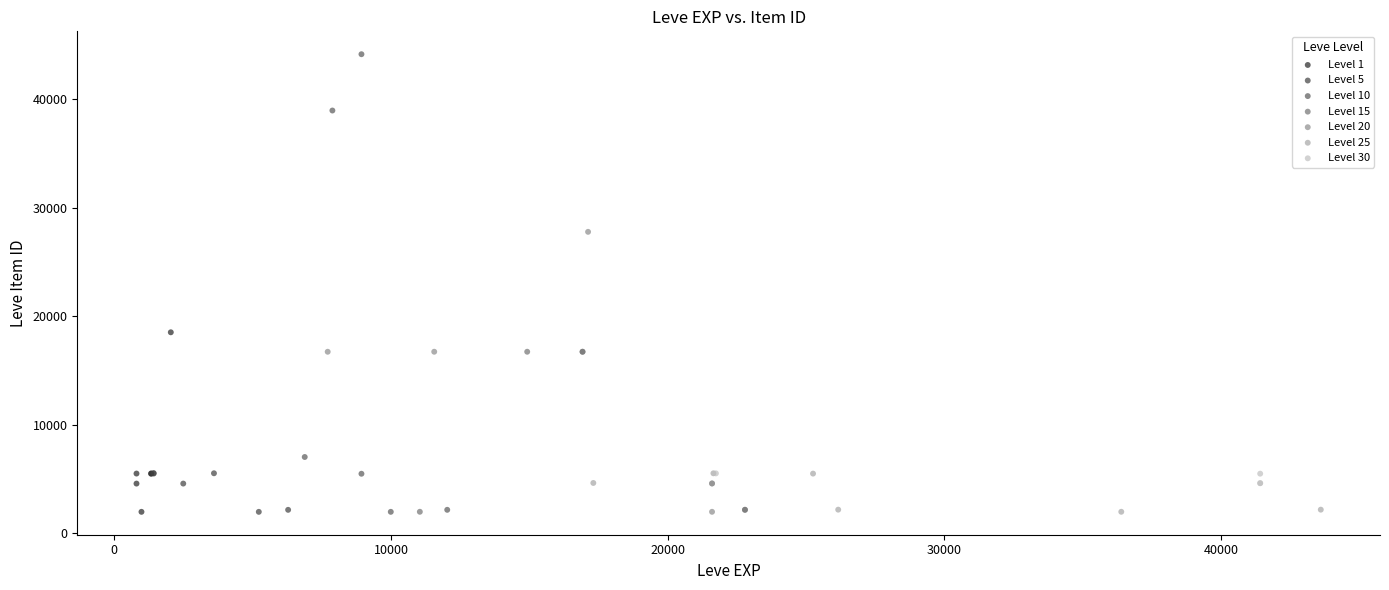

Which series has the largest Y range (max minus min)?

Level 10